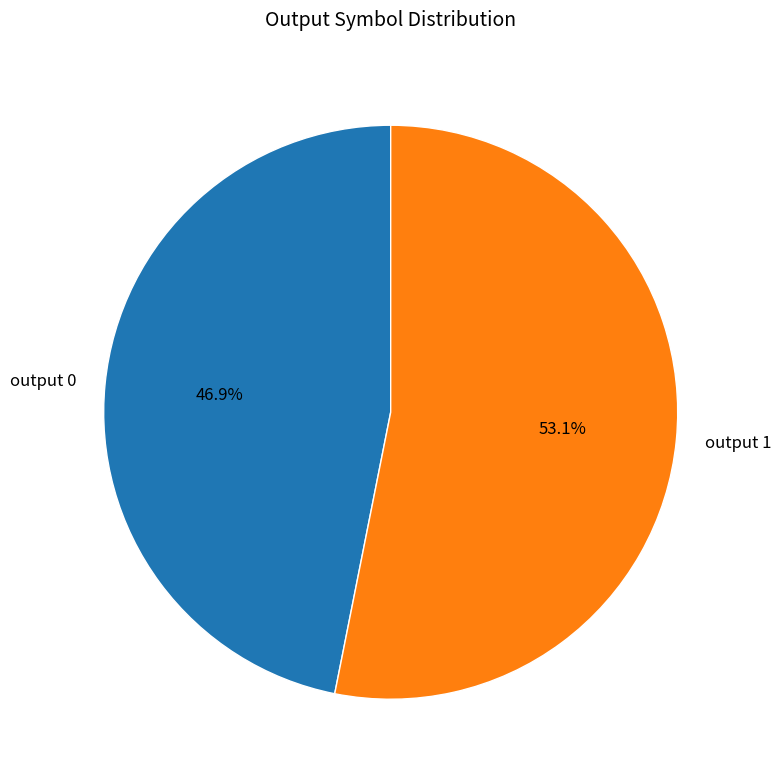

What portion of the pie excludes output 0?

53.1%